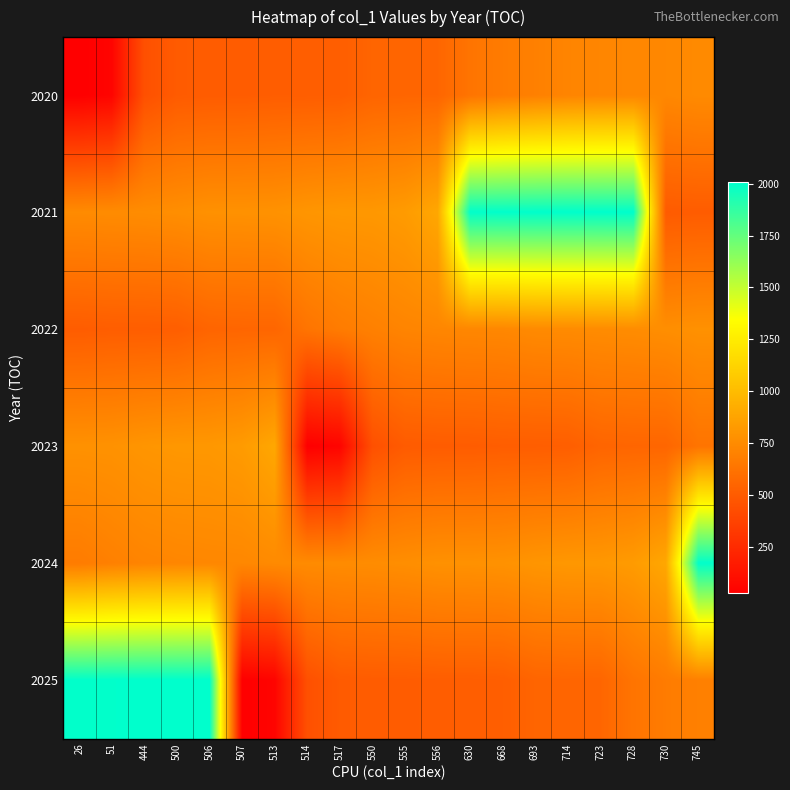

Reading left to right, list all the values displayed in this chart.

2020: 26=26	51=51	444=444	500=500	506=506	507=507	513=513	514=514	517=517	550=550	555=555	556=556	630=630	668=668	693=693	714=714	723=723	728=728	730=730	745=745
2021: 26=748	51=752	444=756	500=765	506=779	507=781	513=784	514=802	517=812	550=814	555=832	556=894	630=2000	668=2001	693=2003	714=2004	723=2005	728=2007	730=500	745=506
2022: 26=507	51=513	444=514	500=517	506=550	507=555	513=556	514=630	517=668	550=693	555=714	556=723	630=728	668=730	693=745	714=748	723=752	728=756	730=765	745=779
2023: 26=781	51=784	444=802	500=812	506=814	507=832	513=894	514=26	517=51	550=444	555=500	556=506	630=507	668=513	693=514	714=517	723=550	728=555	730=556	745=630
2024: 26=668	51=693	444=714	500=723	506=728	507=730	513=745	514=748	517=752	550=756	555=765	556=779	630=781	668=784	693=802	714=812	723=814	728=832	730=894	745=2000
2025: 26=2001	51=2003	444=2004	500=2005	506=2007	507=26	513=51	514=444	517=500	550=506	555=507	556=513	630=514	668=517	693=550	714=555	723=556	728=630	730=668	745=693